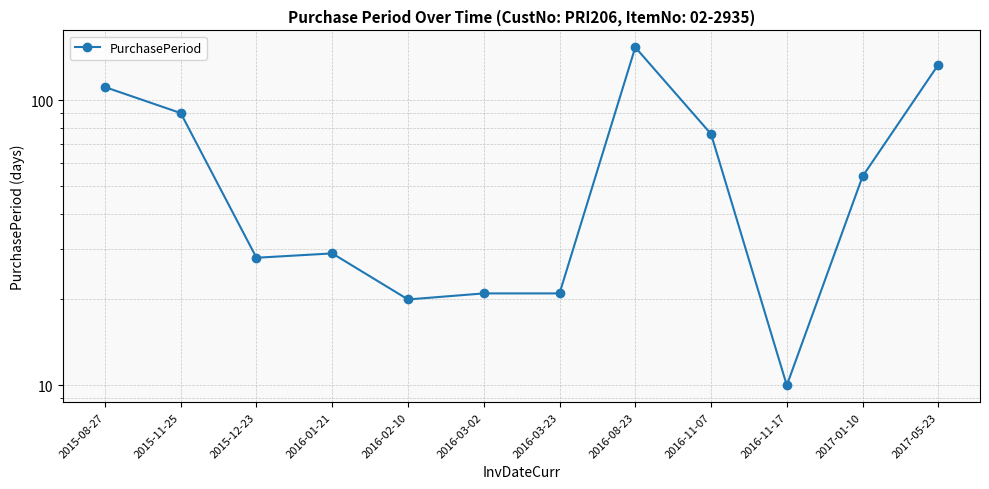

True or false: the data shows 73 at 2017-01-10.

False